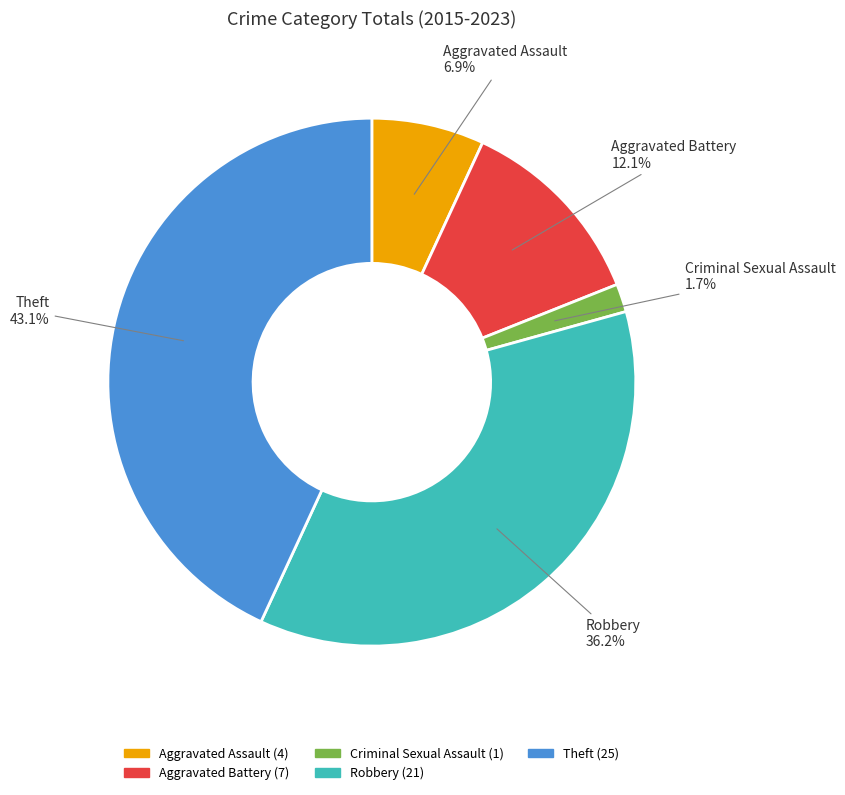

How many slices are in this pie chart?

5